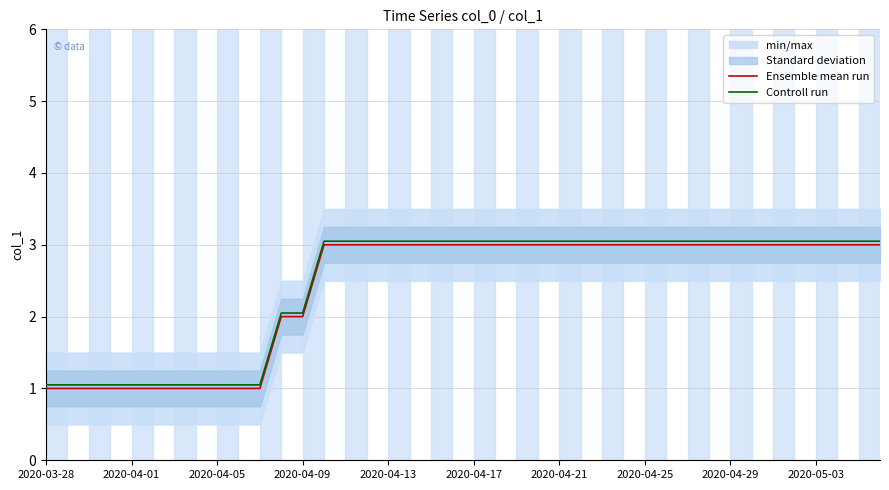

Does the chart have visible grid lines?

Yes